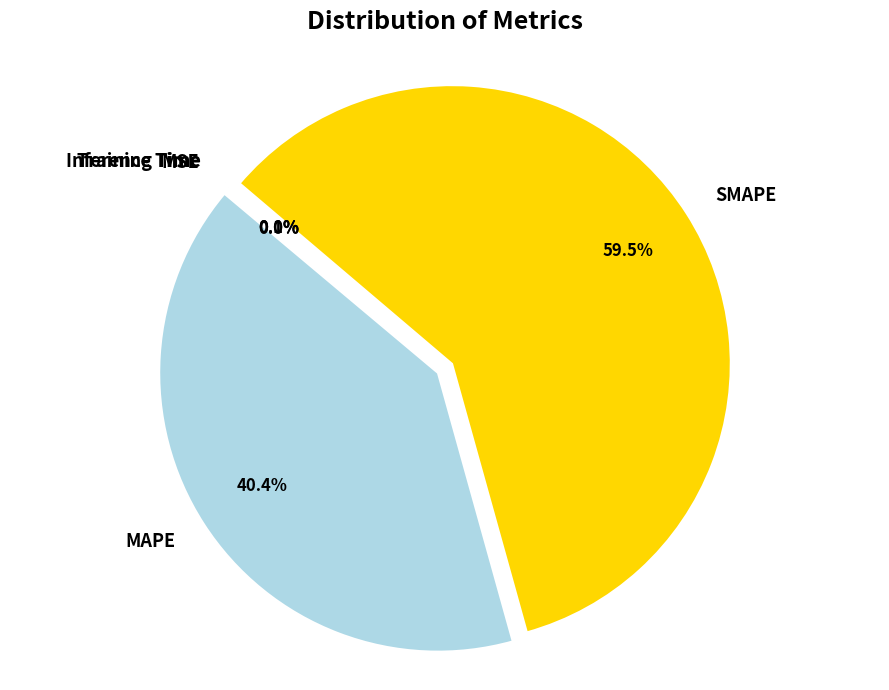

Which slice is the largest?

SMAPE